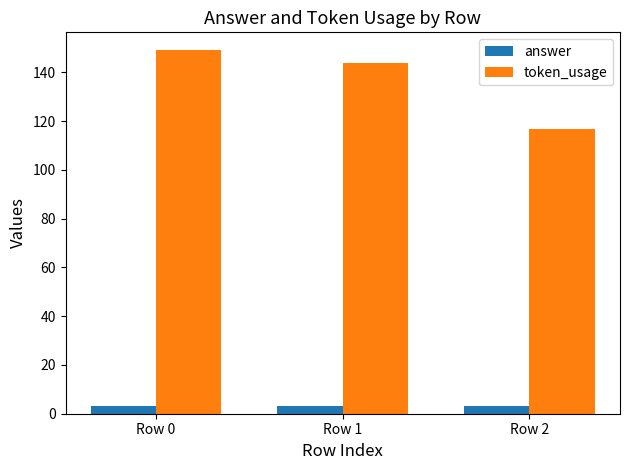

At which category does the chart reach its peak across all series?

Row 0